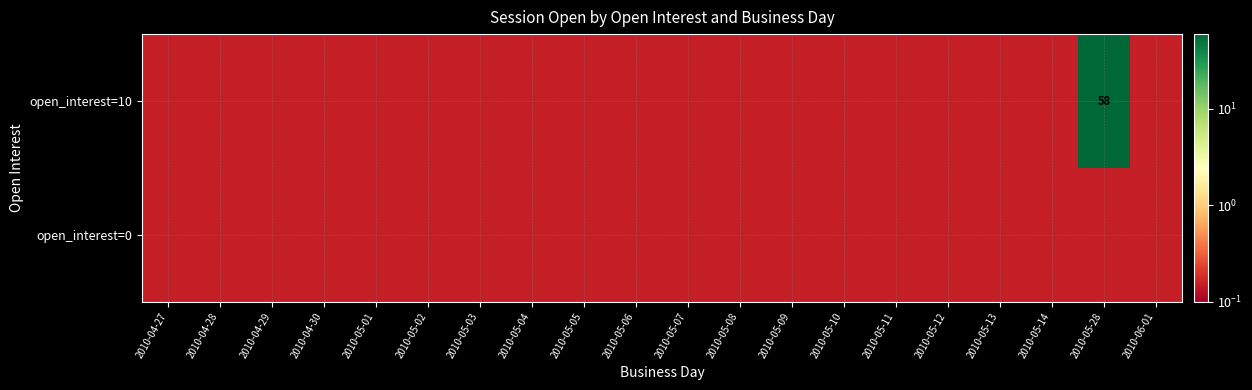

At 2010-04-28, list the series in order from smallest to largest.

open_interest=0, open_interest=10